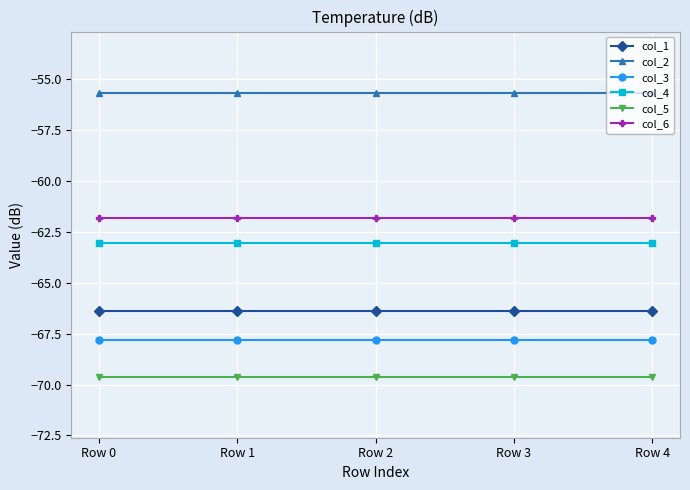

True or false: col_2 has a value of -55.7 at Row 2.

True